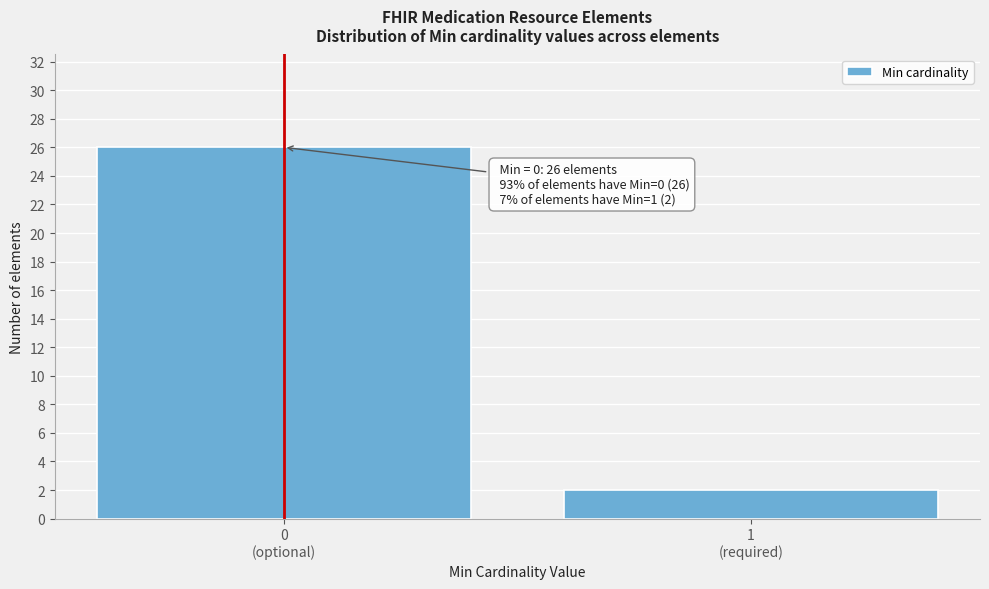

Reading left to right, what are all the values shown in this chart?

26	2